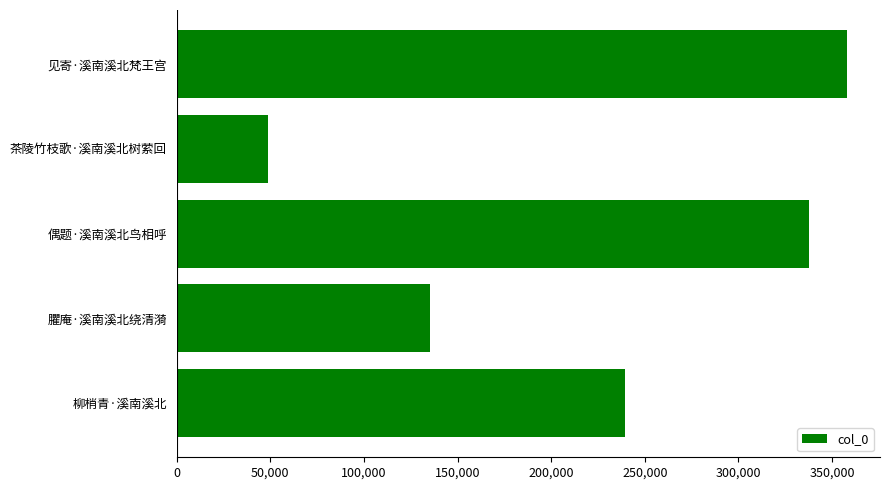

Rank the categories by value from lowest to highest.

茶陵竹枝歌·溪南溪北树萦回, 臞庵·溪南溪北绕清漪, 柳梢青·溪南溪北, 偶题·溪南溪北鸟相呼, 见寄·溪南溪北梵王宫